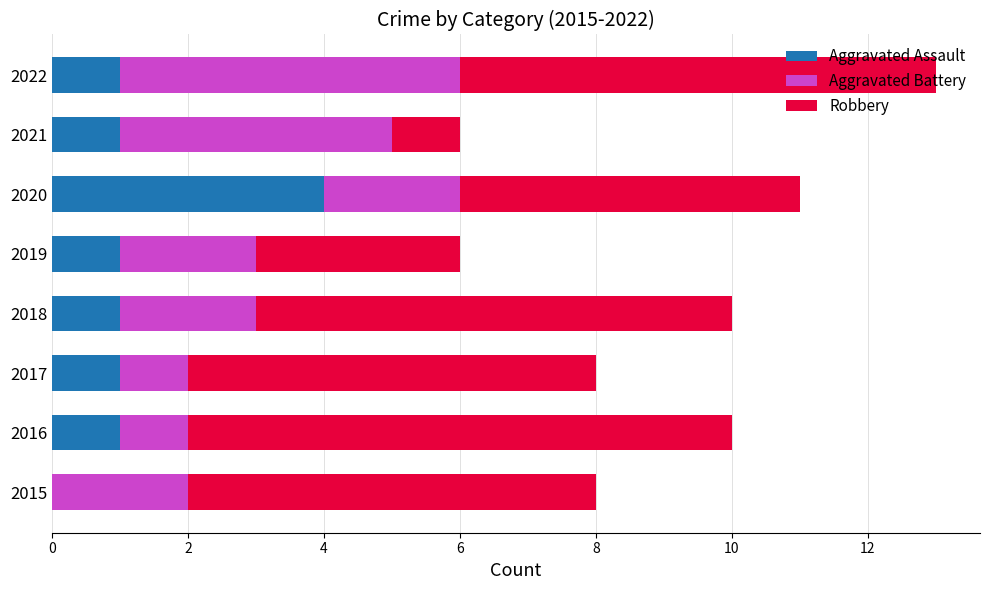

What are all the series names shown in the legend?

Aggravated Assault, Aggravated Battery, Robbery